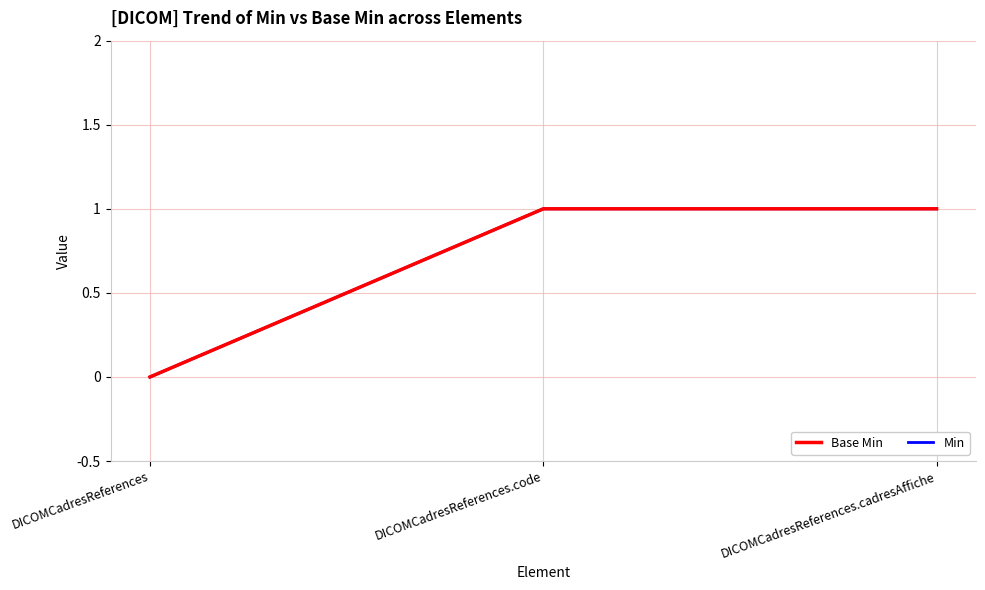

The value of Min at DICOMCadresReferences.code is 1. True or false?

True